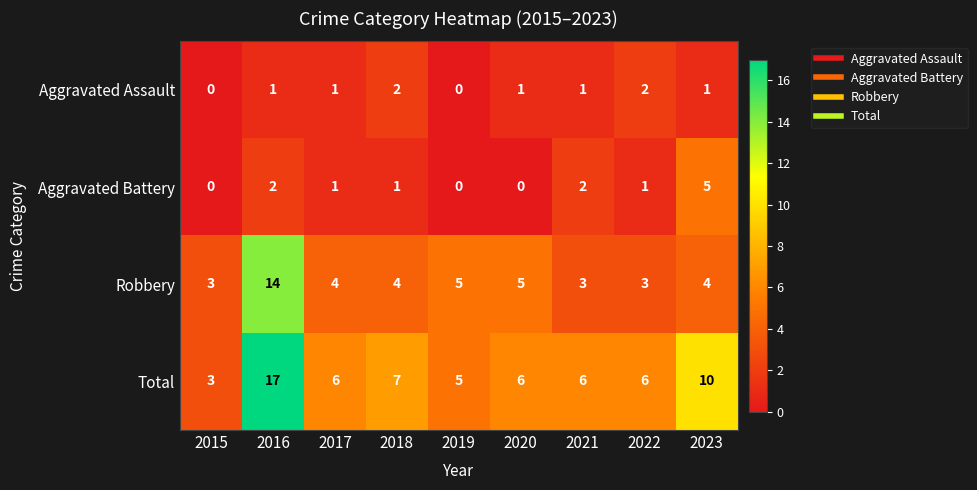

Which label corresponds to the largest value in the chart?

2016